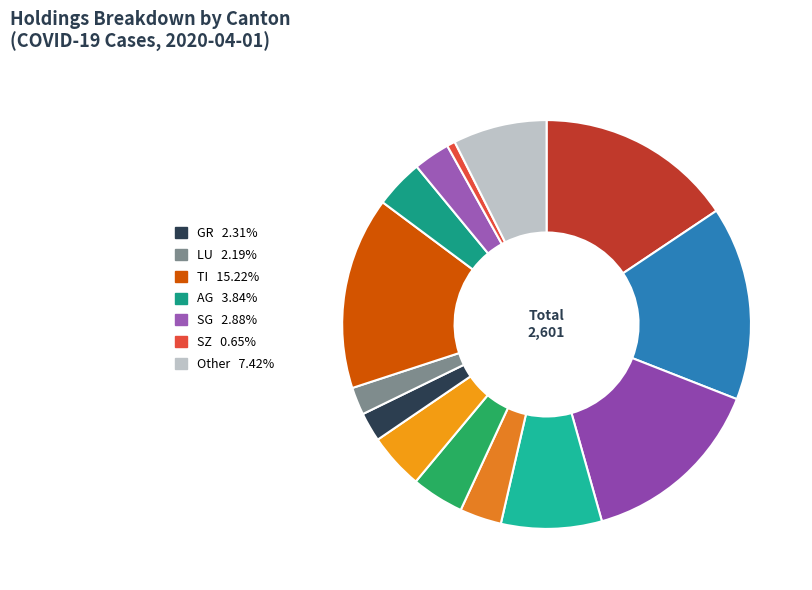

Rank the categories by value from highest to lowest.

GE, VS, TI, VD, ZH, Other, BE, BS, AG, BL, SG, GR, LU, SZ